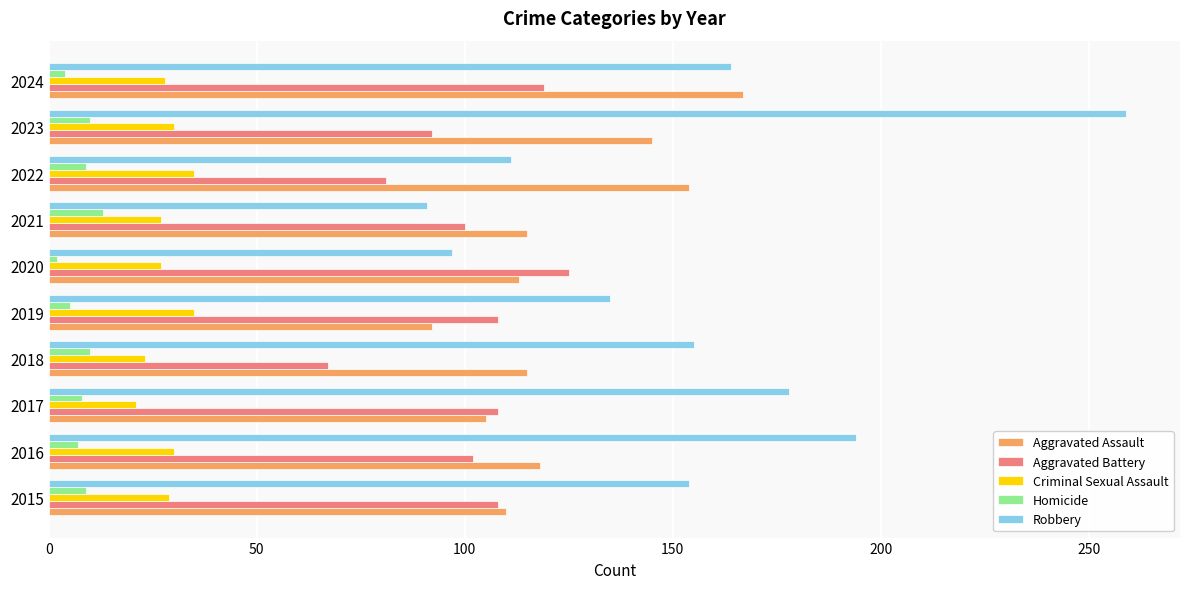

How many distinct data groups are displayed?

5